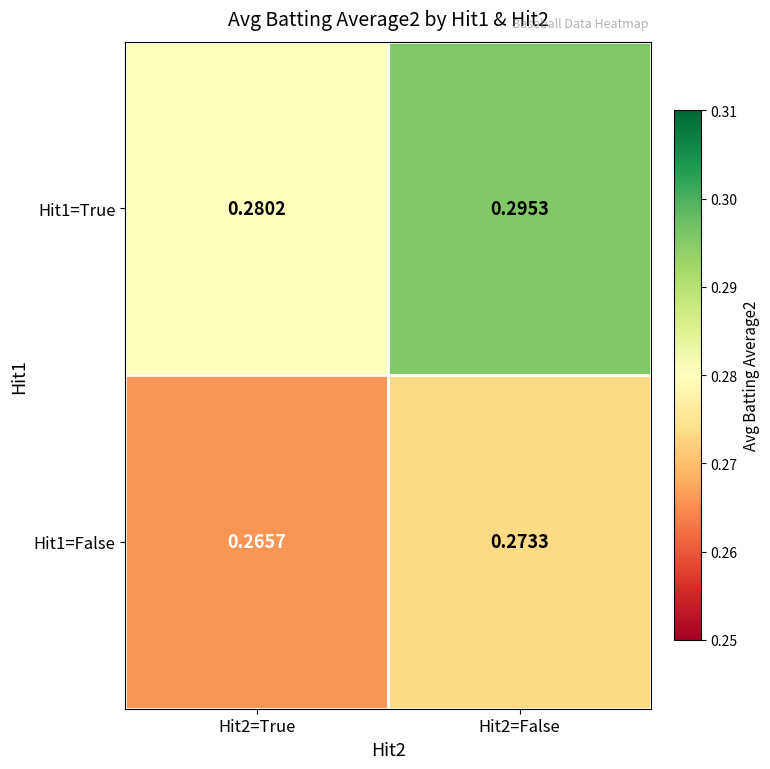

Reading left to right, what are all the values shown in this chart?

Hit1=True: Hit2=True=0.3	Hit2=False=0.3
Hit1=False: Hit2=True=0.3	Hit2=False=0.3